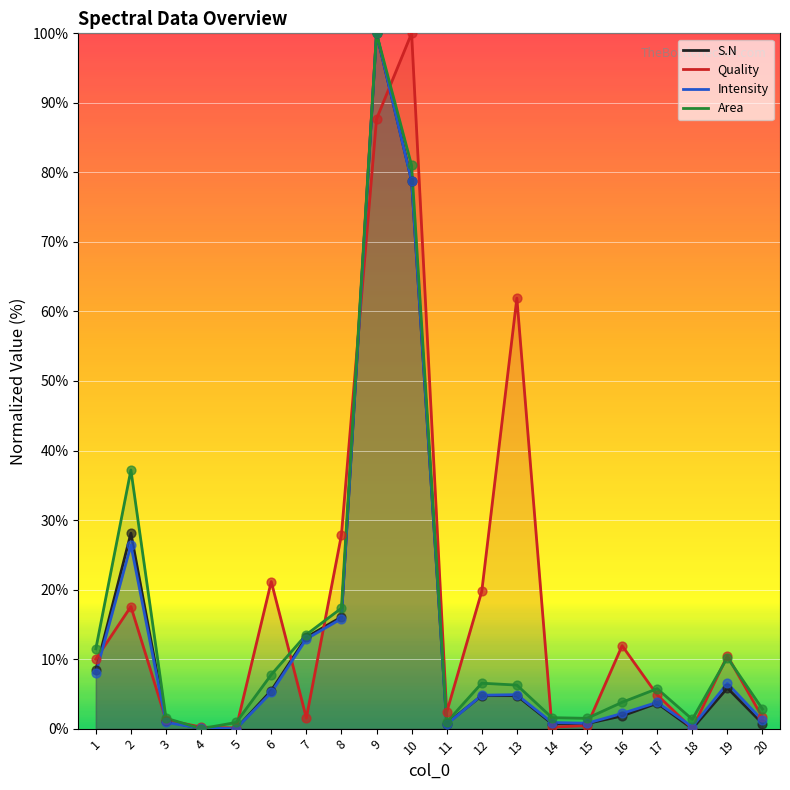

Which series contains the lowest Y value?

S.N